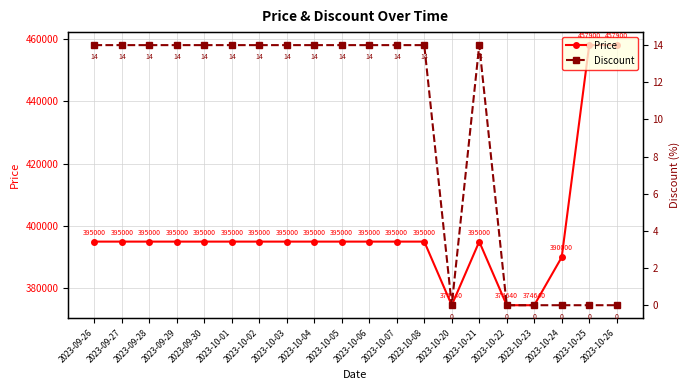

What is the sum of all Price values?

7959720